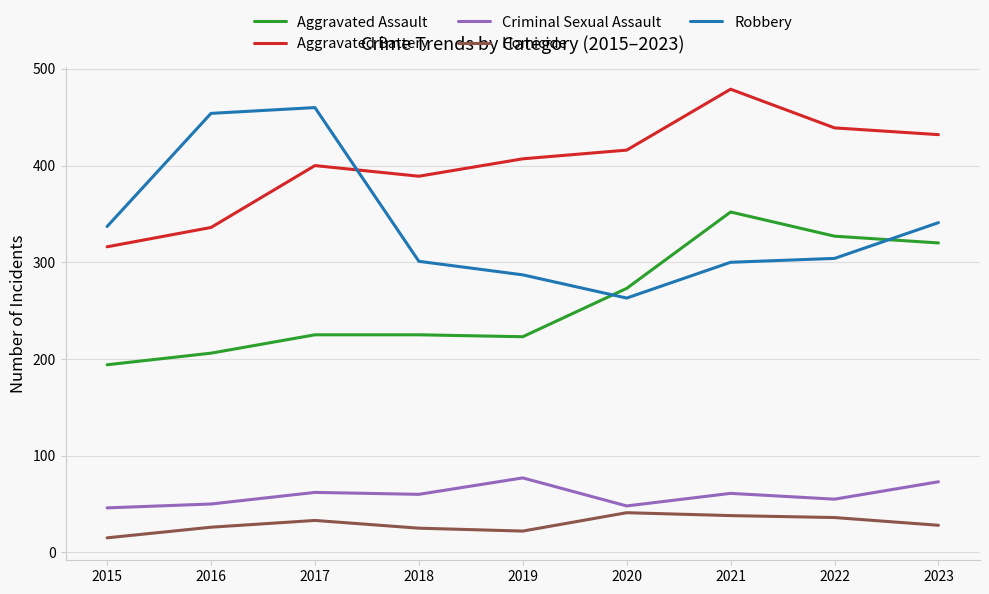

What is the average value of the Homicide series?

29